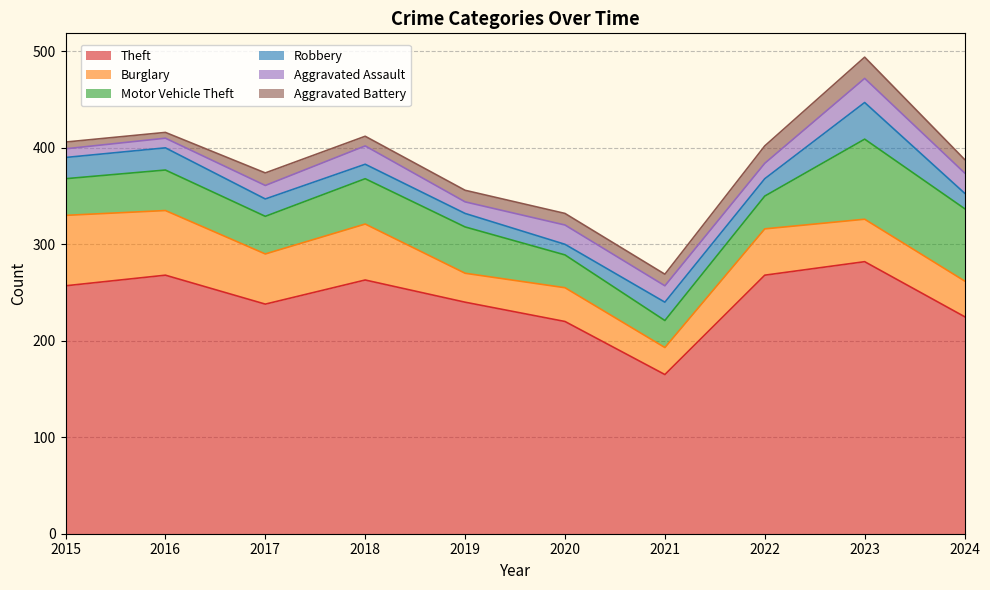

At which category does the chart reach its minimum across all series?

2016